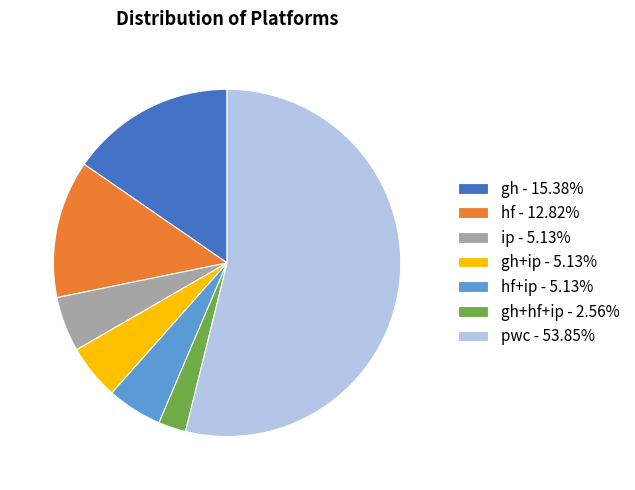

Do pwc - 53.85% and hf+ip - 5.13% together represent more than half of the pie?

Yes